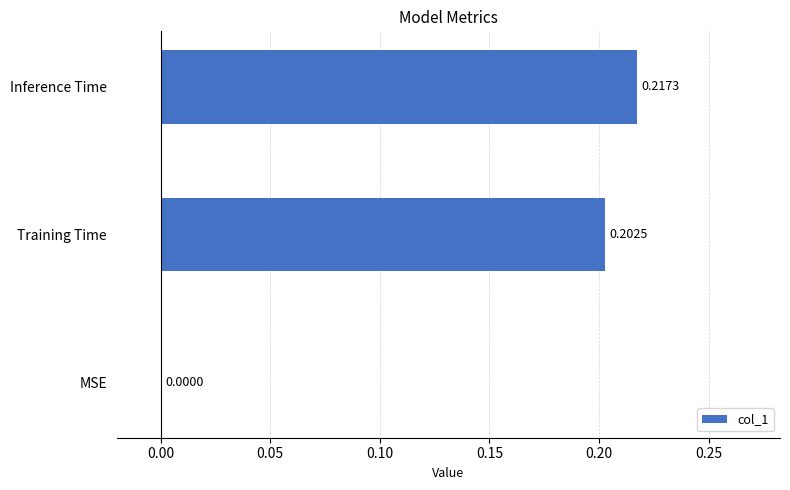

What is the sum of all values?

0.4